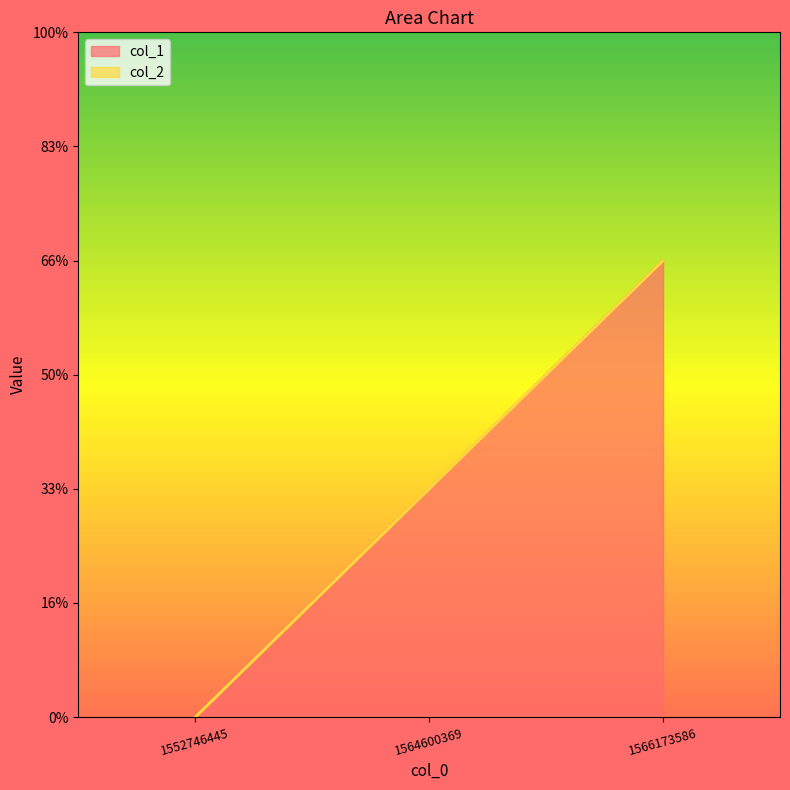

How many values are below 1?

1